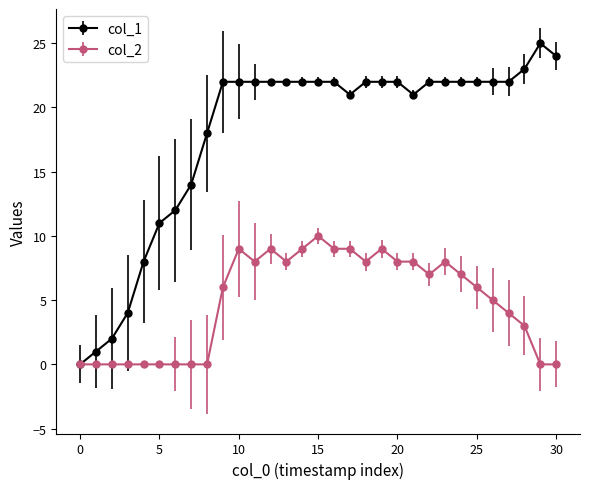

Which series has the widest spread of values?

col_1